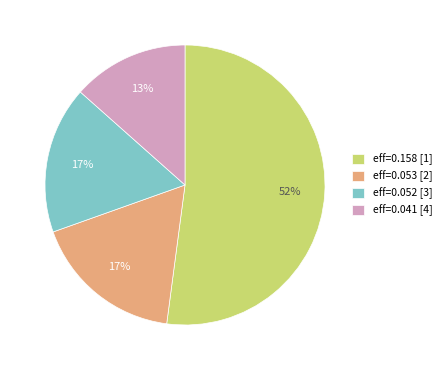

True or false: eff=0.052 [3] accounts for 10% of the total.

False